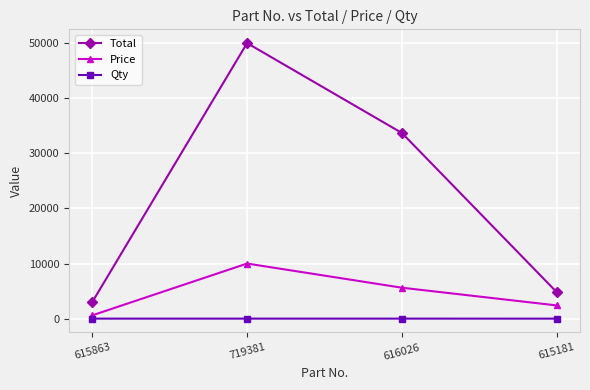

What is the difference between the highest and lowest values at 615863?

2995